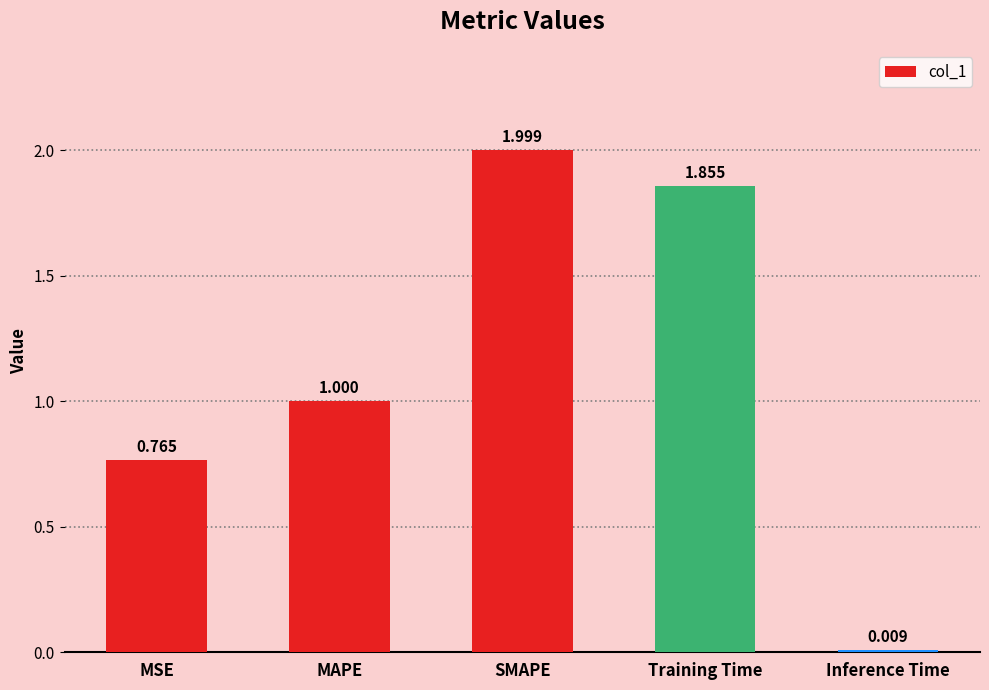

What position from the right is MSE?

5